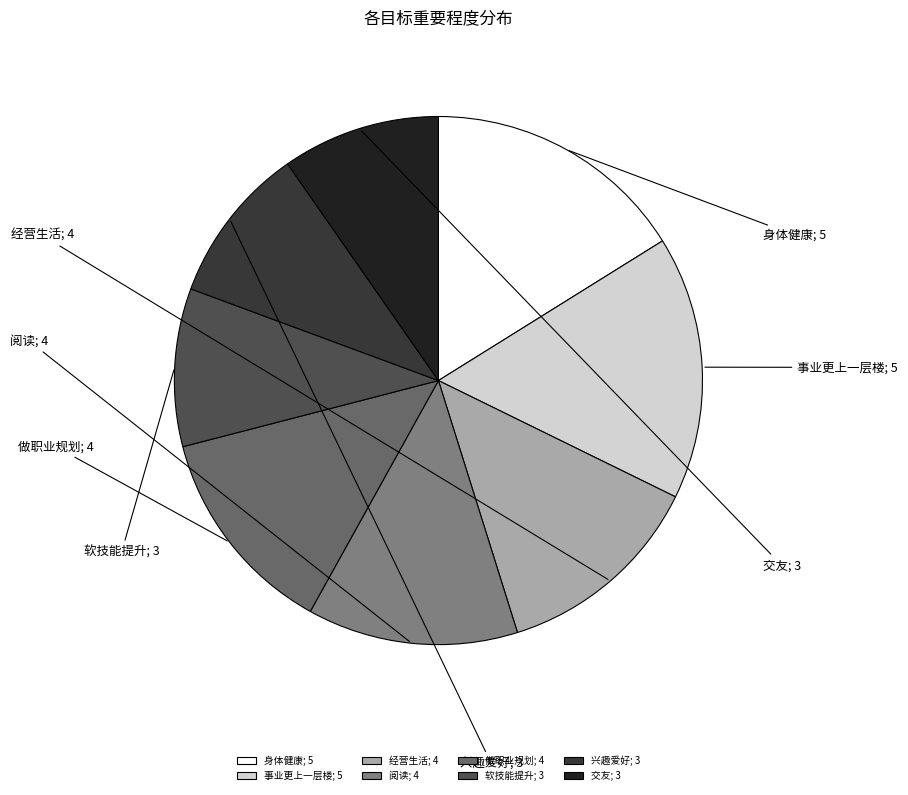

Does 阅读; 4 represent more than half of the total?

No